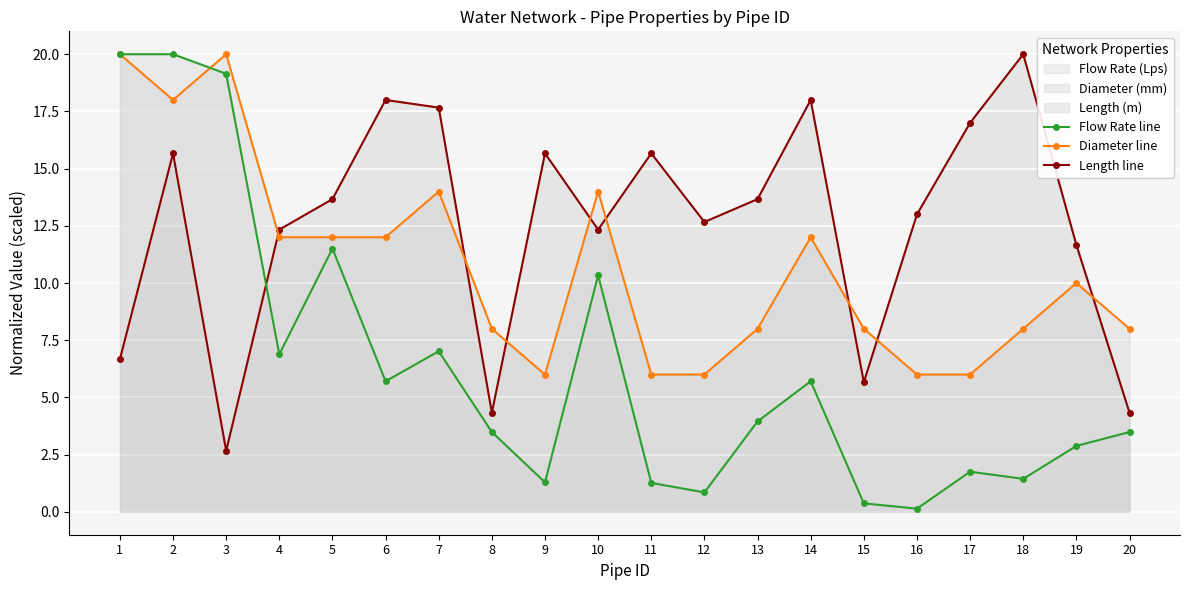

How many times do Length line and Flow Rate line cross each other?

1